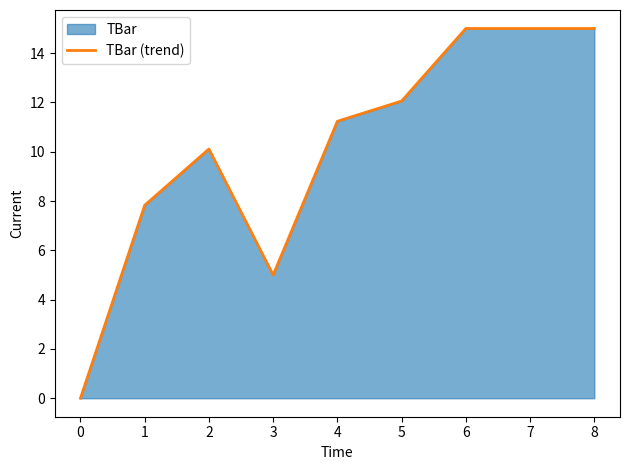

Which has a higher value, 6 or 1?

6